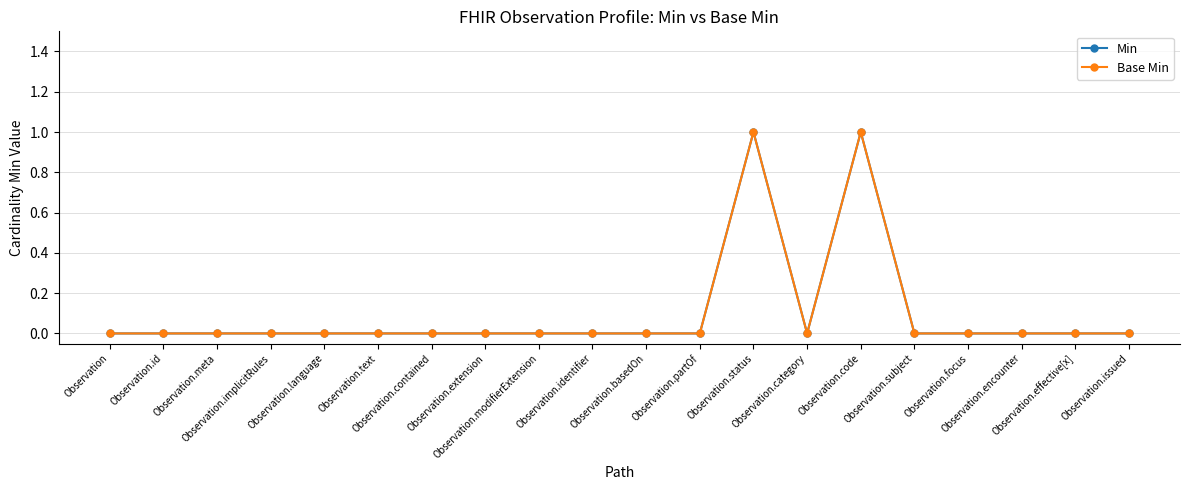

True or false: Min and Base Min intersect in this chart.

False